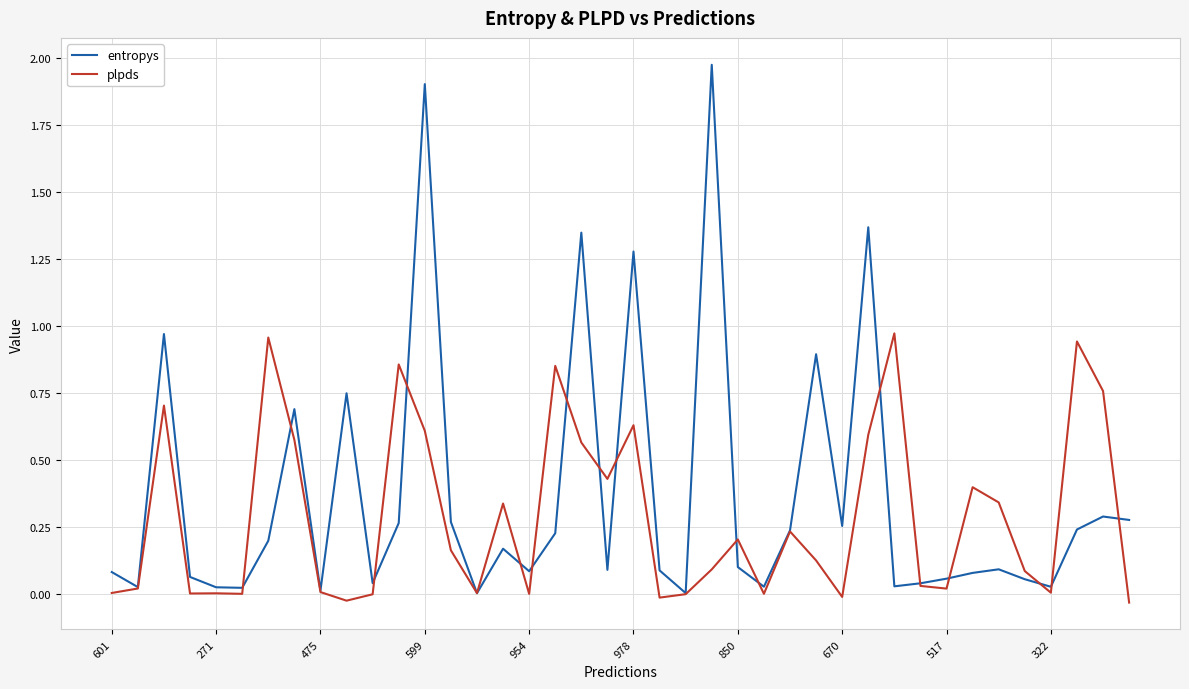

Which series has the largest range (max minus min)?

entropys